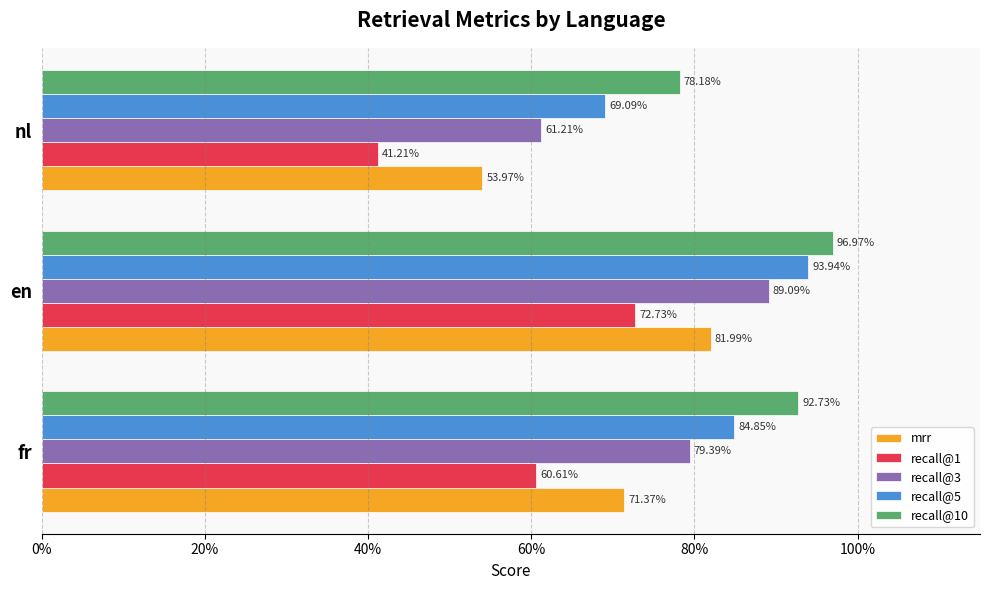

What are all the series names shown in the legend?

mrr, recall@1, recall@3, recall@5, recall@10